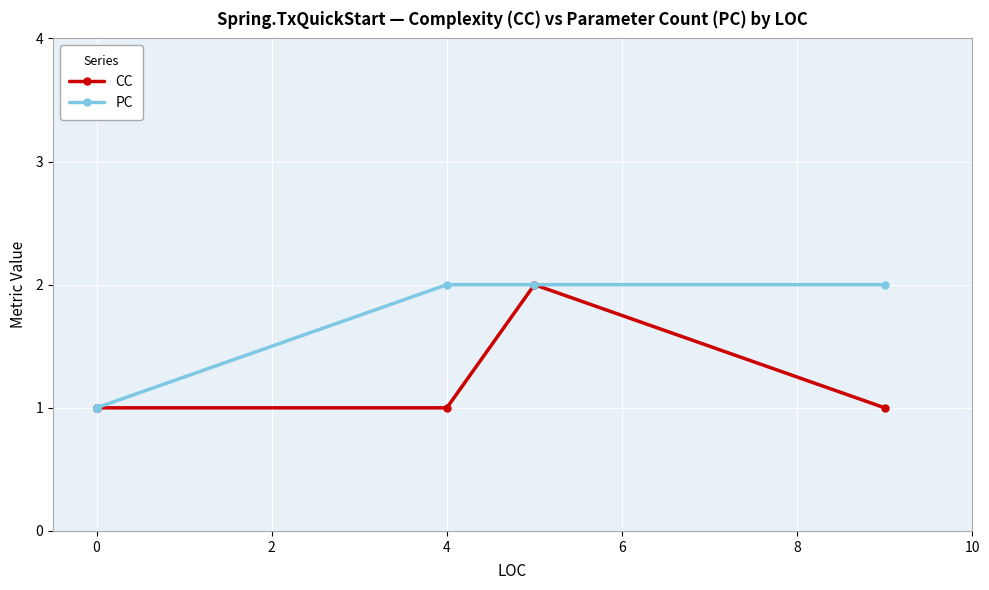

True or false: CC has more than 0 interior local peaks.

True